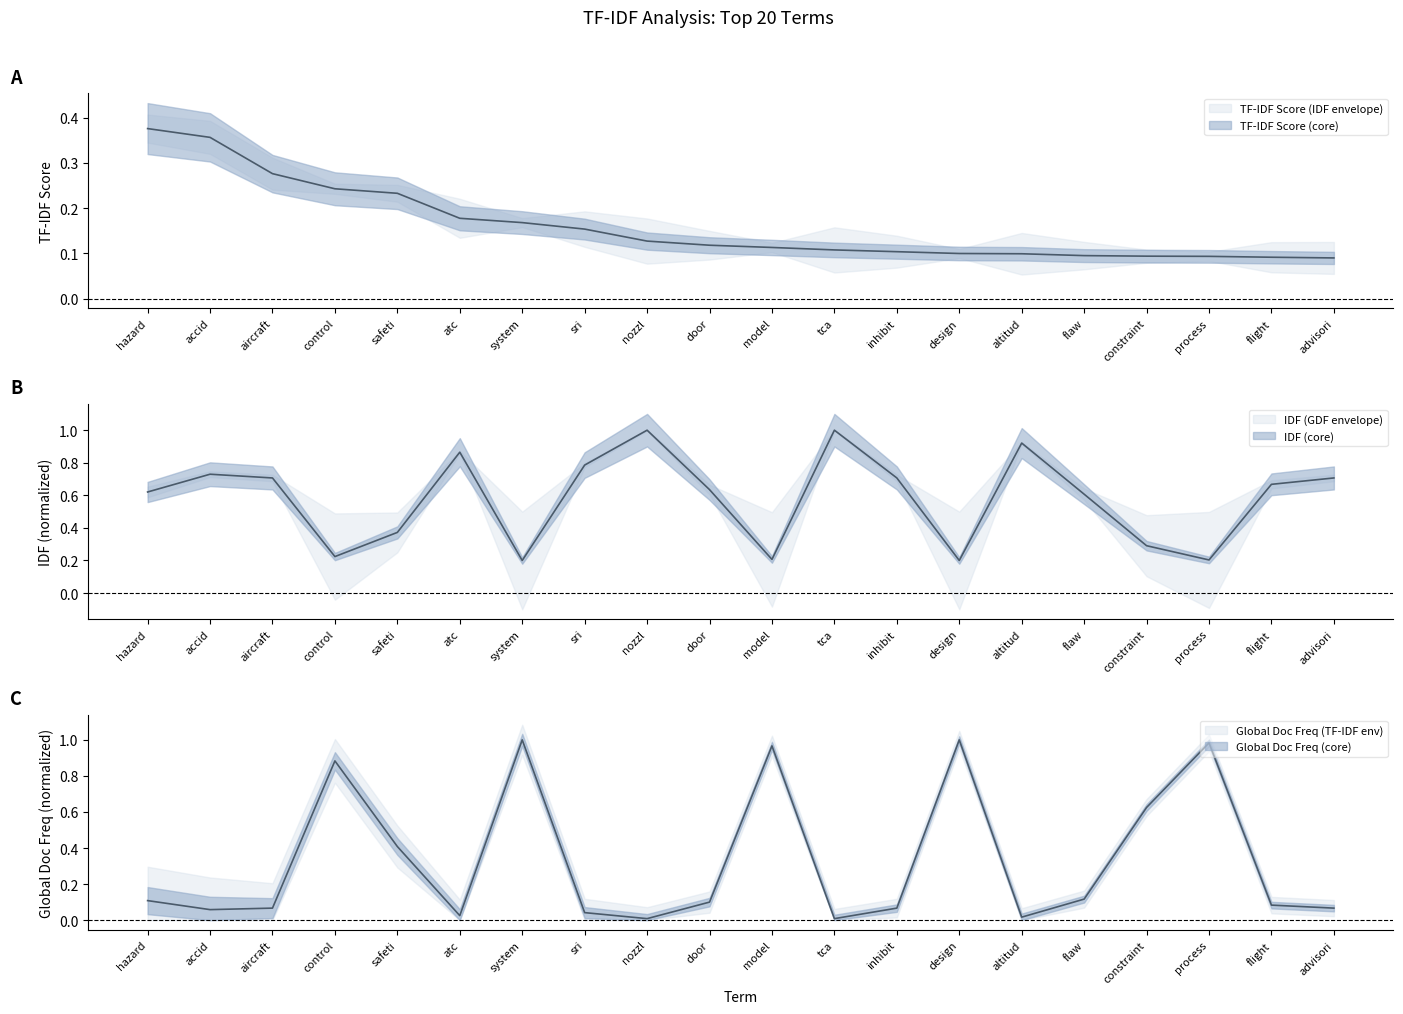

Which series has the largest total across all categories?

IDF (global)